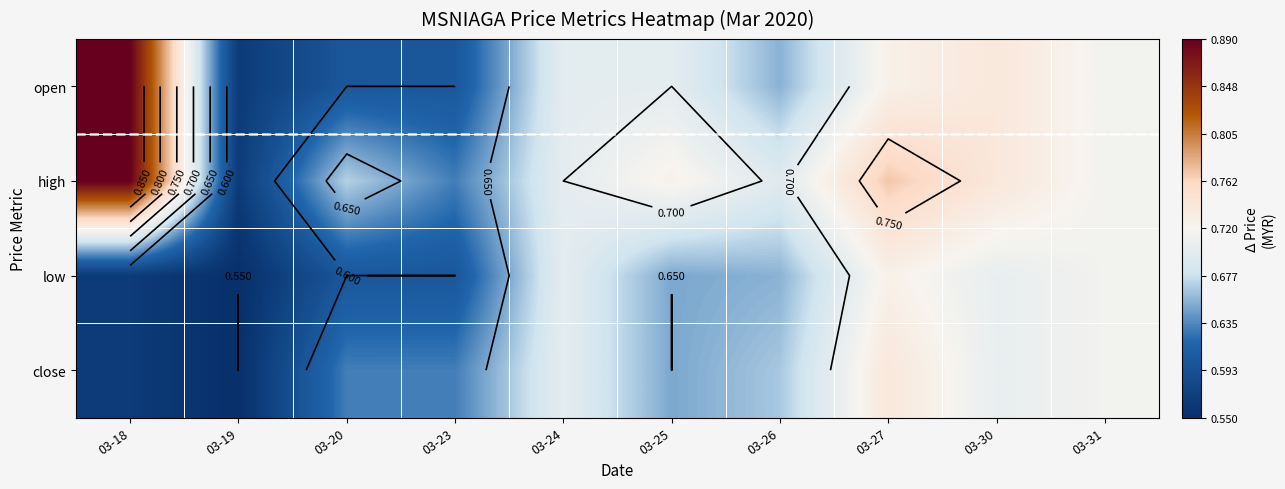

What is the average value of the high series?

0.7